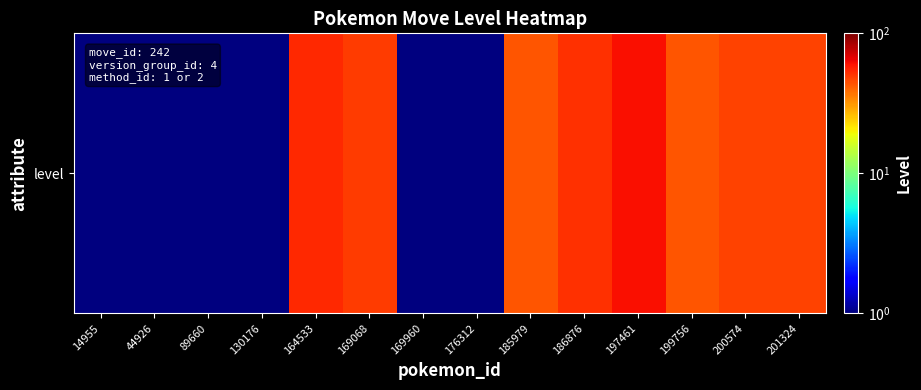

Reading left to right, what are all the values shown in this chart?

14955=0.5	44926=0.5	89660=0.5	130176=0.5	164533=54.0	169068=49.0	169960=0.5	176312=0.5	185979=43.0	186876=52.0	197461=61.0	199756=43.0	200574=47.0	201324=47.0